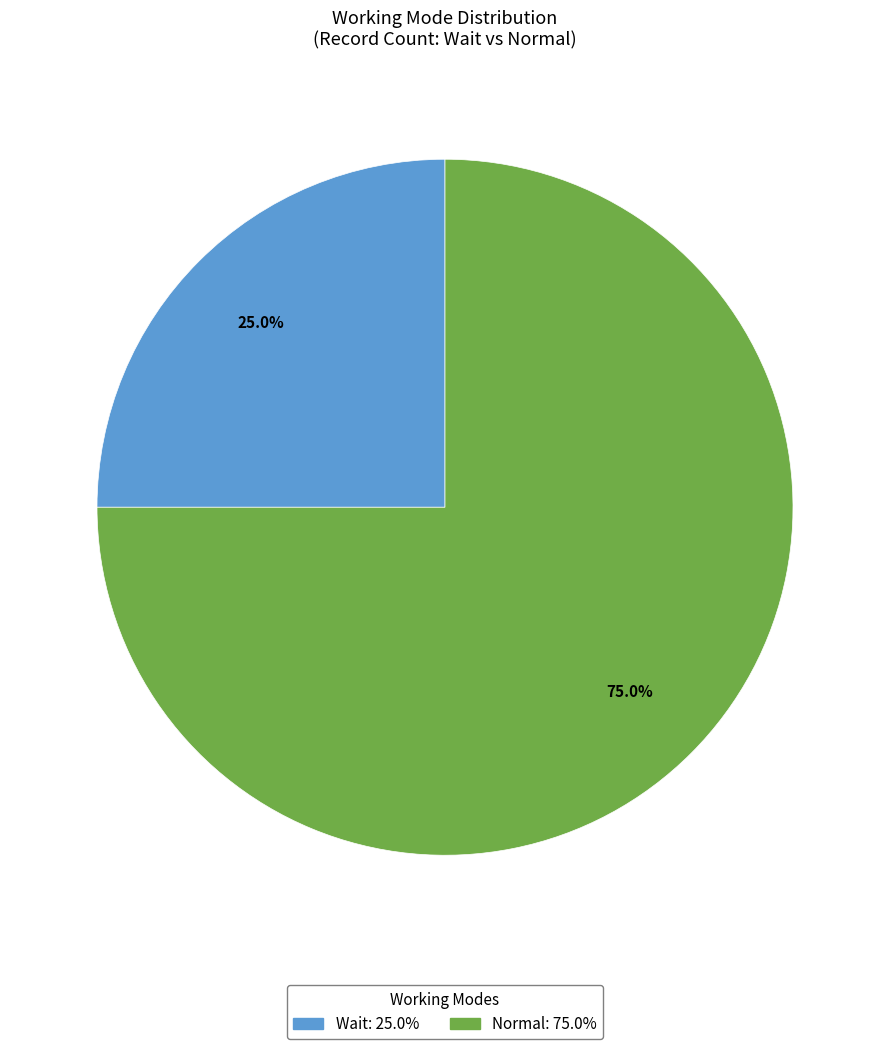

Which slice is the largest?

Normal